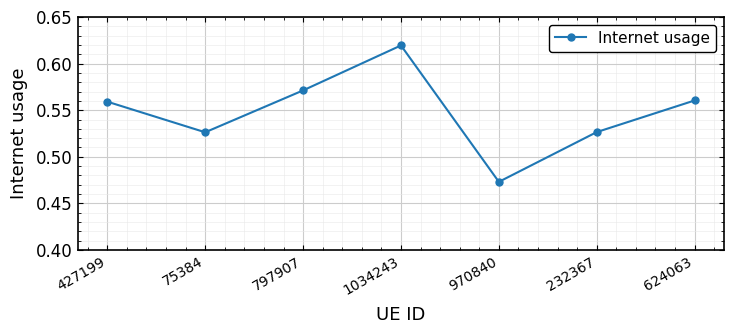

What is the label of the 7th point from the right?

427199